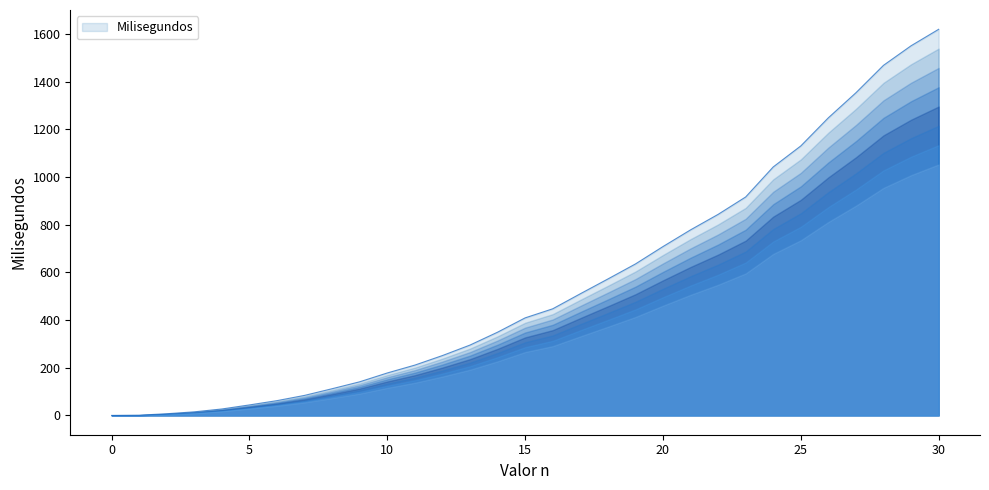

What is the difference between the maximum and minimum values?

1619